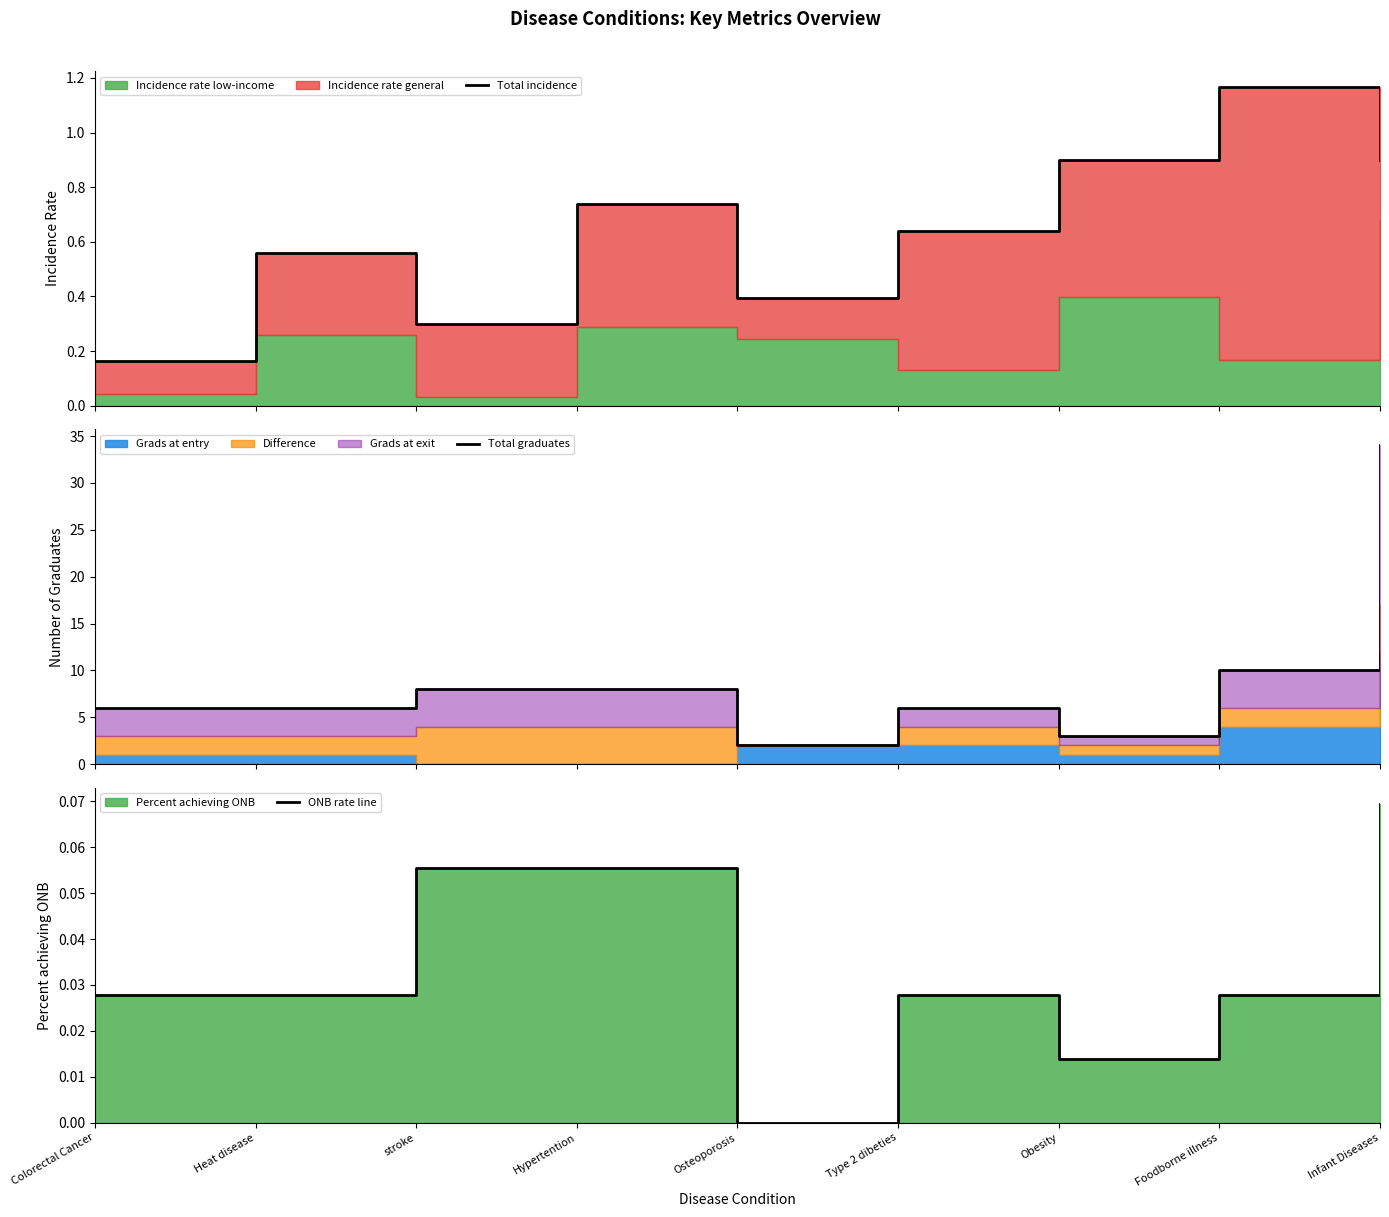

At how many categories does at least one series exceed 10?

1